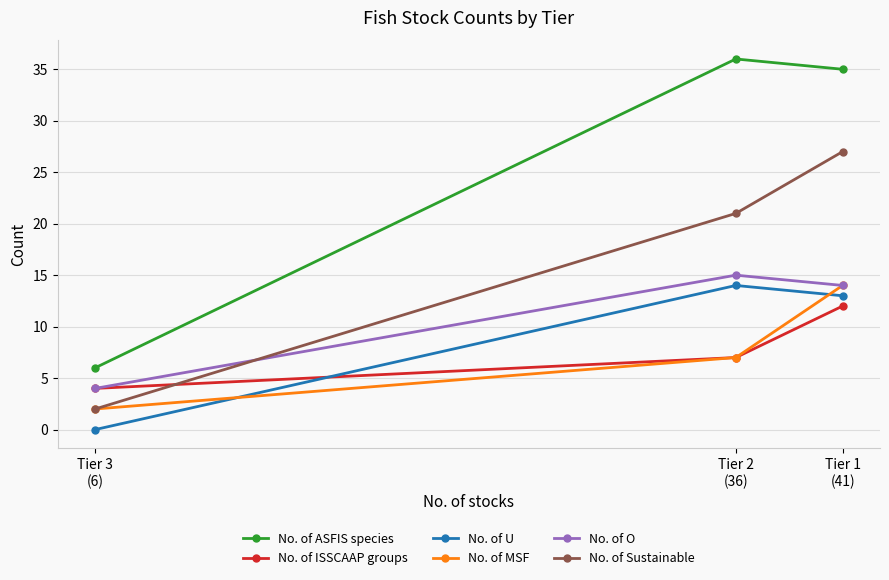

What value does the No. of MSF series have at Tier 1
(41)?

14